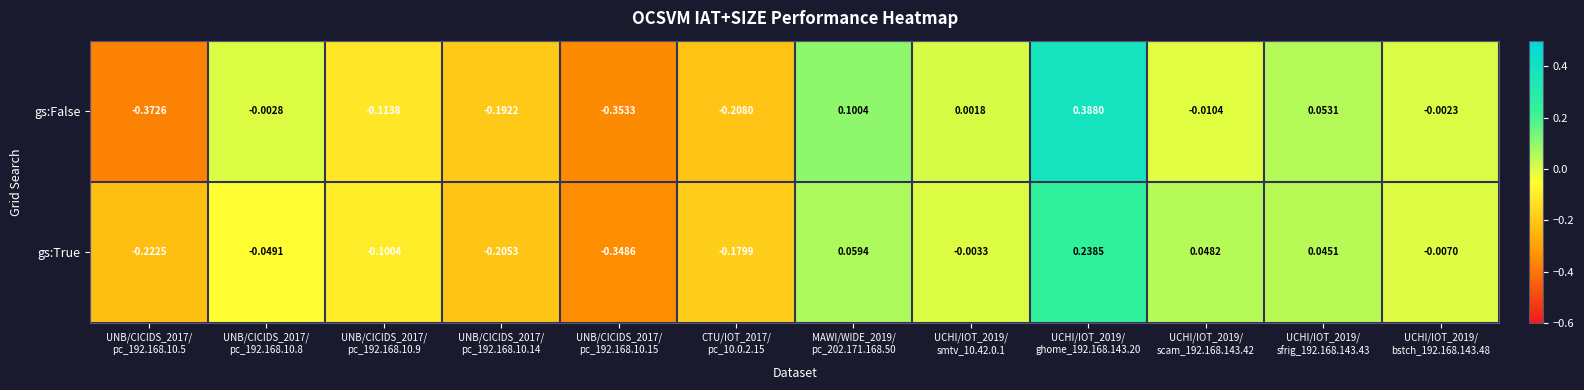

Rank the series by their maximum value, from highest to lowest.

gs:False, gs:True